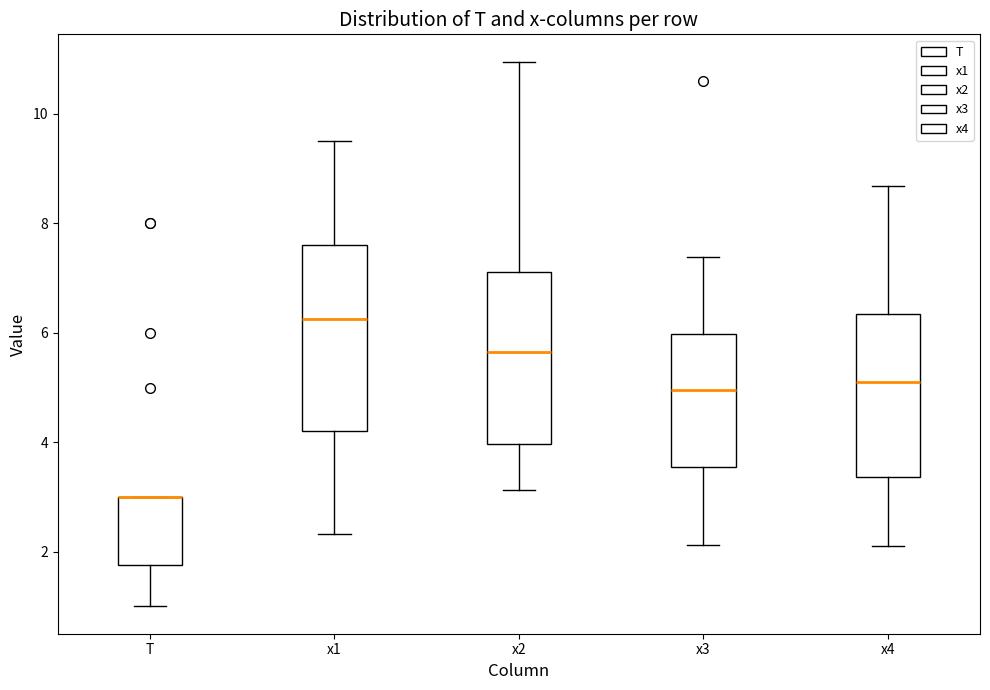

Reading left to right, read every box against the y-axis: the position of its median line, the range the box covers, and the ends of its whiskers. The values are not printed on the chart, so give them approximately, as read against the axis.

T: median 3.0 (drawn on the box's upper edge), box 1.8 to 3.0, whiskers 1.0 to 3.0
x1: median 6.2, box 4.2 to 7.6, whiskers 2.4 to 9.6
x2: median 5.6, box 4.0 to 7.2, whiskers 3.2 to 11.0
x3: median 5.0, box 3.6 to 6.0, whiskers 2.2 to 7.4
x4: median 5.0, box 3.4 to 6.4, whiskers 2.2 to 8.6